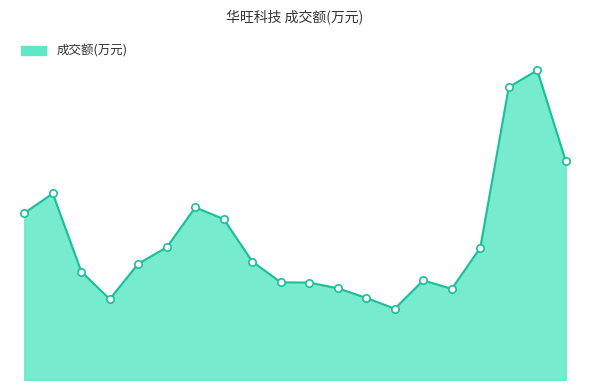

Is this an area chart (filled region under the line)?

Yes